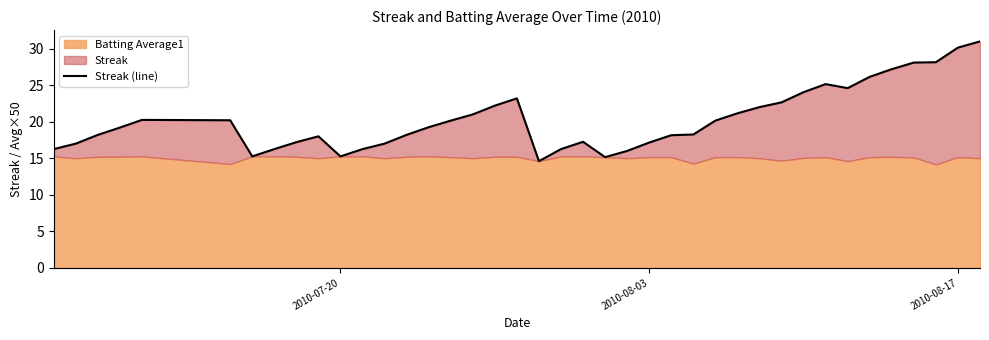

Reading left to right, what are all the values shown in this chart?

16.2	17.0	18.2	19.2	20.2	20.2	15.2	16.2	17.2	18.0	15.2	16.2	17.0	18.2	19.2	20.1	21.0	22.2	23.2	14.6	16.2	17.2	15.2	16.0	17.1	18.1	18.2	20.1	21.1	22.0	22.6	24.0	25.1	24.6	26.1	27.2	28.1	28.1	30.1	31.0